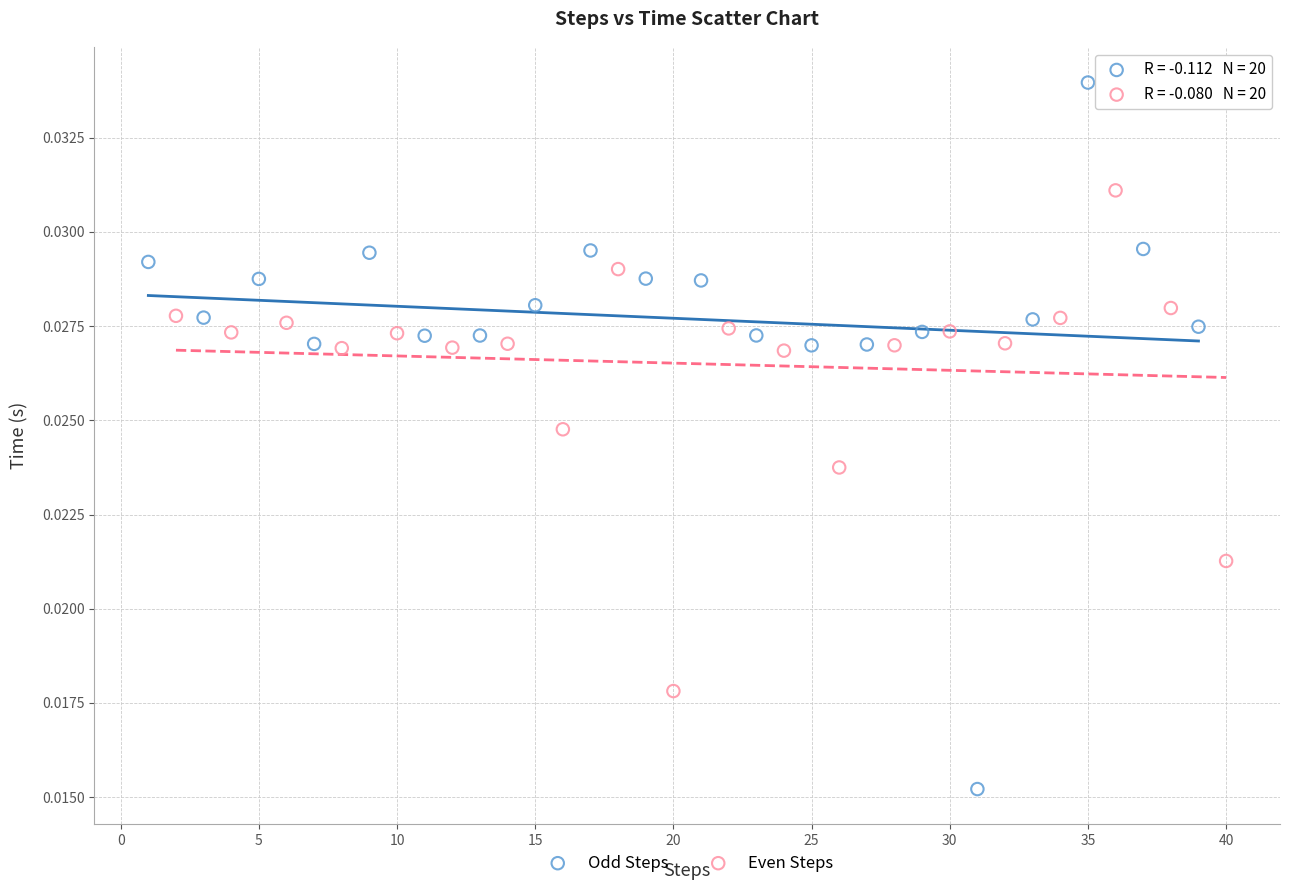

Which series contains the highest Y value?

Odd Steps